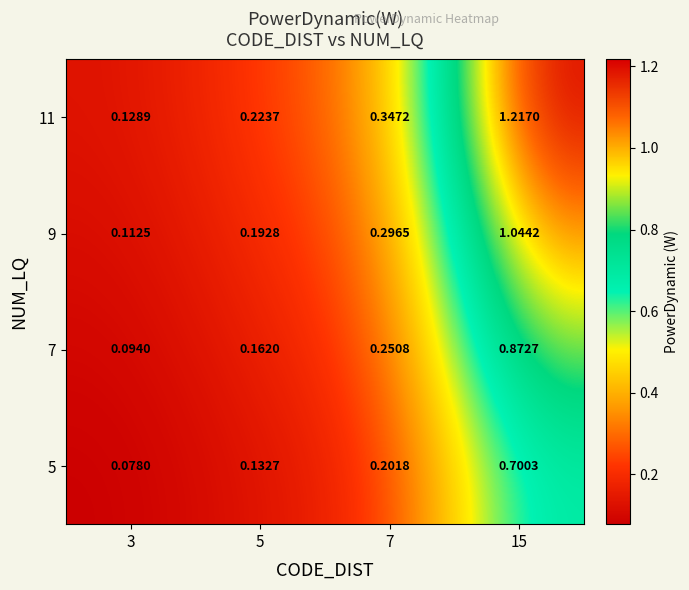

List the series in order of their peak value, lowest first.

5, 7, 9, 11